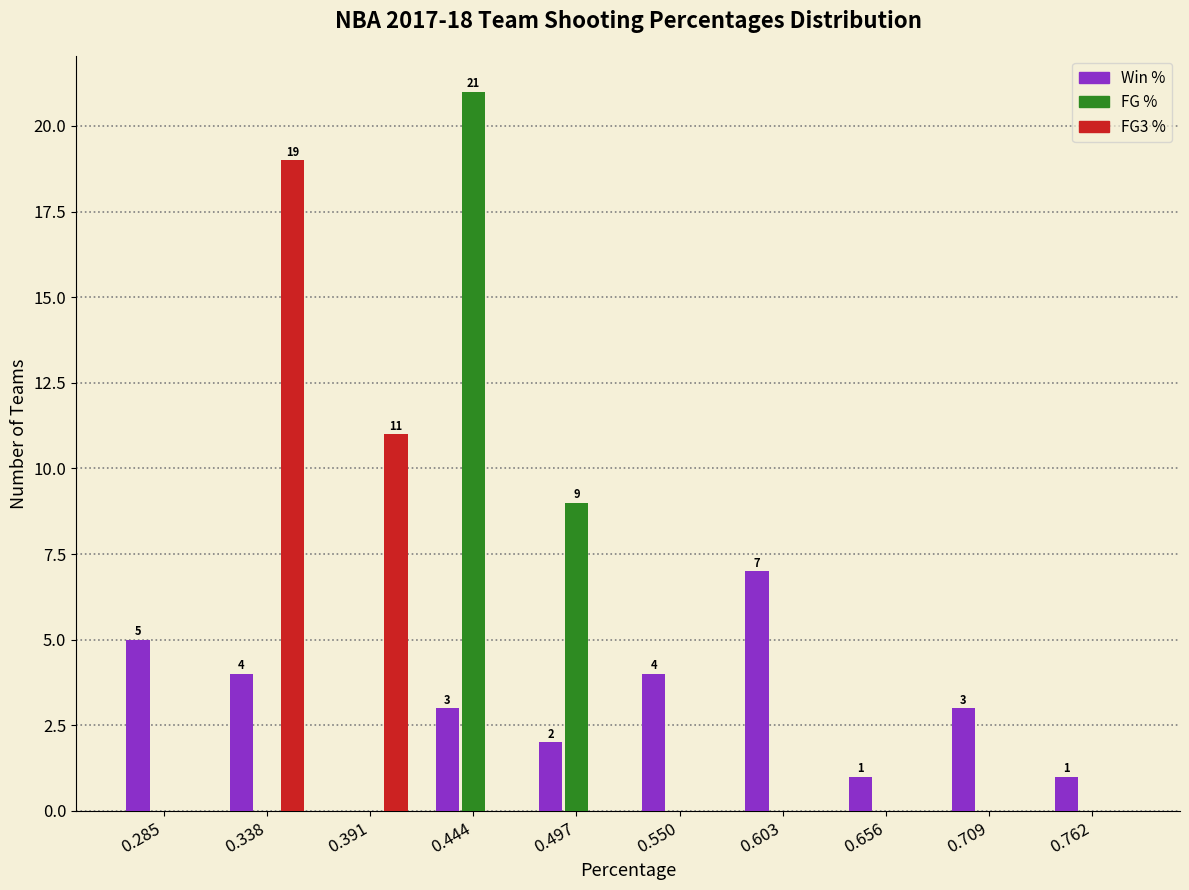

In the Win % series, which range on the x-axis has the tallest bar?

0.58 to 0.63